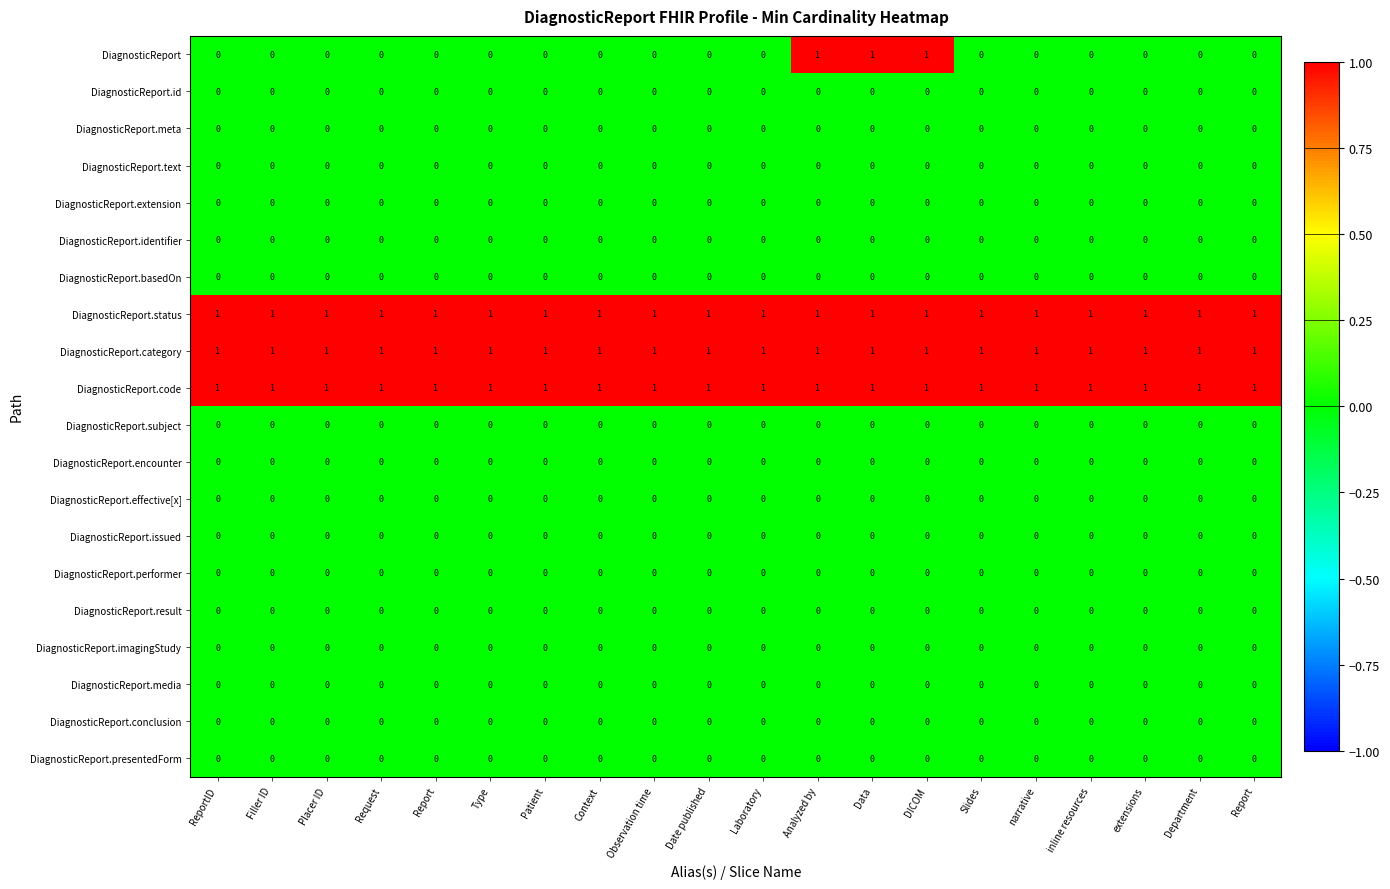

Reading left to right, transcribe all the data shown in this chart.

DiagnosticReport: ReportID=0	Filler ID=0	Placer ID=0	Request=0	Report=0	Type=0	Patient=0	Context=0	Observation time=0	Date published=0	Laboratory=0	Analyzed by=1	Data=1	DICOM=1	Slides=0	narrative=0	inline resources=0	extensions=0	Department=0	Report=0
DiagnosticReport.id: ReportID=0	Filler ID=0	Placer ID=0	Request=0	Report=0	Type=0	Patient=0	Context=0	Observation time=0	Date published=0	Laboratory=0	Analyzed by=0	Data=0	DICOM=0	Slides=0	narrative=0	inline resources=0	extensions=0	Department=0	Report=0
DiagnosticReport.meta: ReportID=0	Filler ID=0	Placer ID=0	Request=0	Report=0	Type=0	Patient=0	Context=0	Observation time=0	Date published=0	Laboratory=0	Analyzed by=0	Data=0	DICOM=0	Slides=0	narrative=0	inline resources=0	extensions=0	Department=0	Report=0
DiagnosticReport.text: ReportID=0	Filler ID=0	Placer ID=0	Request=0	Report=0	Type=0	Patient=0	Context=0	Observation time=0	Date published=0	Laboratory=0	Analyzed by=0	Data=0	DICOM=0	Slides=0	narrative=0	inline resources=0	extensions=0	Department=0	Report=0
DiagnosticReport.extension: ReportID=0	Filler ID=0	Placer ID=0	Request=0	Report=0	Type=0	Patient=0	Context=0	Observation time=0	Date published=0	Laboratory=0	Analyzed by=0	Data=0	DICOM=0	Slides=0	narrative=0	inline resources=0	extensions=0	Department=0	Report=0
DiagnosticReport.identifier: ReportID=0	Filler ID=0	Placer ID=0	Request=0	Report=0	Type=0	Patient=0	Context=0	Observation time=0	Date published=0	Laboratory=0	Analyzed by=0	Data=0	DICOM=0	Slides=0	narrative=0	inline resources=0	extensions=0	Department=0	Report=0
DiagnosticReport.basedOn: ReportID=0	Filler ID=0	Placer ID=0	Request=0	Report=0	Type=0	Patient=0	Context=0	Observation time=0	Date published=0	Laboratory=0	Analyzed by=0	Data=0	DICOM=0	Slides=0	narrative=0	inline resources=0	extensions=0	Department=0	Report=0
DiagnosticReport.status: ReportID=1	Filler ID=1	Placer ID=1	Request=1	Report=1	Type=1	Patient=1	Context=1	Observation time=1	Date published=1	Laboratory=1	Analyzed by=1	Data=1	DICOM=1	Slides=1	narrative=1	inline resources=1	extensions=1	Department=1	Report=1
DiagnosticReport.category: ReportID=1	Filler ID=1	Placer ID=1	Request=1	Report=1	Type=1	Patient=1	Context=1	Observation time=1	Date published=1	Laboratory=1	Analyzed by=1	Data=1	DICOM=1	Slides=1	narrative=1	inline resources=1	extensions=1	Department=1	Report=1
DiagnosticReport.code: ReportID=1	Filler ID=1	Placer ID=1	Request=1	Report=1	Type=1	Patient=1	Context=1	Observation time=1	Date published=1	Laboratory=1	Analyzed by=1	Data=1	DICOM=1	Slides=1	narrative=1	inline resources=1	extensions=1	Department=1	Report=1
DiagnosticReport.subject: ReportID=0	Filler ID=0	Placer ID=0	Request=0	Report=0	Type=0	Patient=0	Context=0	Observation time=0	Date published=0	Laboratory=0	Analyzed by=0	Data=0	DICOM=0	Slides=0	narrative=0	inline resources=0	extensions=0	Department=0	Report=0
DiagnosticReport.encounter: ReportID=0	Filler ID=0	Placer ID=0	Request=0	Report=0	Type=0	Patient=0	Context=0	Observation time=0	Date published=0	Laboratory=0	Analyzed by=0	Data=0	DICOM=0	Slides=0	narrative=0	inline resources=0	extensions=0	Department=0	Report=0
DiagnosticReport.effective[x]: ReportID=0	Filler ID=0	Placer ID=0	Request=0	Report=0	Type=0	Patient=0	Context=0	Observation time=0	Date published=0	Laboratory=0	Analyzed by=0	Data=0	DICOM=0	Slides=0	narrative=0	inline resources=0	extensions=0	Department=0	Report=0
DiagnosticReport.issued: ReportID=0	Filler ID=0	Placer ID=0	Request=0	Report=0	Type=0	Patient=0	Context=0	Observation time=0	Date published=0	Laboratory=0	Analyzed by=0	Data=0	DICOM=0	Slides=0	narrative=0	inline resources=0	extensions=0	Department=0	Report=0
DiagnosticReport.performer: ReportID=0	Filler ID=0	Placer ID=0	Request=0	Report=0	Type=0	Patient=0	Context=0	Observation time=0	Date published=0	Laboratory=0	Analyzed by=0	Data=0	DICOM=0	Slides=0	narrative=0	inline resources=0	extensions=0	Department=0	Report=0
DiagnosticReport.result: ReportID=0	Filler ID=0	Placer ID=0	Request=0	Report=0	Type=0	Patient=0	Context=0	Observation time=0	Date published=0	Laboratory=0	Analyzed by=0	Data=0	DICOM=0	Slides=0	narrative=0	inline resources=0	extensions=0	Department=0	Report=0
DiagnosticReport.imagingStudy: ReportID=0	Filler ID=0	Placer ID=0	Request=0	Report=0	Type=0	Patient=0	Context=0	Observation time=0	Date published=0	Laboratory=0	Analyzed by=0	Data=0	DICOM=0	Slides=0	narrative=0	inline resources=0	extensions=0	Department=0	Report=0
DiagnosticReport.media: ReportID=0	Filler ID=0	Placer ID=0	Request=0	Report=0	Type=0	Patient=0	Context=0	Observation time=0	Date published=0	Laboratory=0	Analyzed by=0	Data=0	DICOM=0	Slides=0	narrative=0	inline resources=0	extensions=0	Department=0	Report=0
DiagnosticReport.conclusion: ReportID=0	Filler ID=0	Placer ID=0	Request=0	Report=0	Type=0	Patient=0	Context=0	Observation time=0	Date published=0	Laboratory=0	Analyzed by=0	Data=0	DICOM=0	Slides=0	narrative=0	inline resources=0	extensions=0	Department=0	Report=0
DiagnosticReport.presentedForm: ReportID=0	Filler ID=0	Placer ID=0	Request=0	Report=0	Type=0	Patient=0	Context=0	Observation time=0	Date published=0	Laboratory=0	Analyzed by=0	Data=0	DICOM=0	Slides=0	narrative=0	inline resources=0	extensions=0	Department=0	Report=0